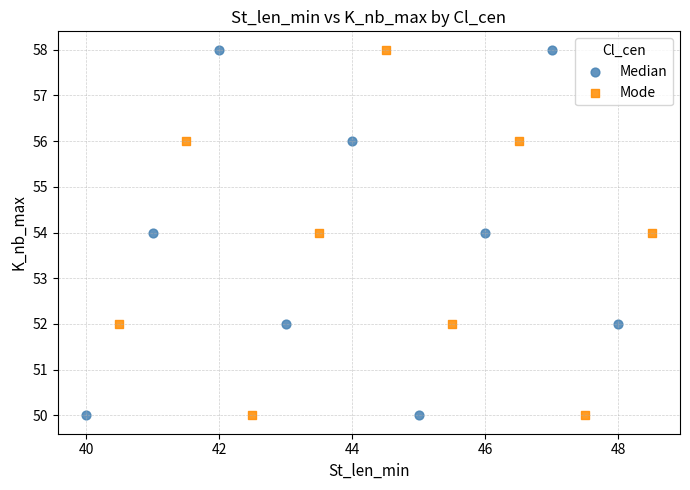

What are all the series names shown in the legend?

Median, Mode